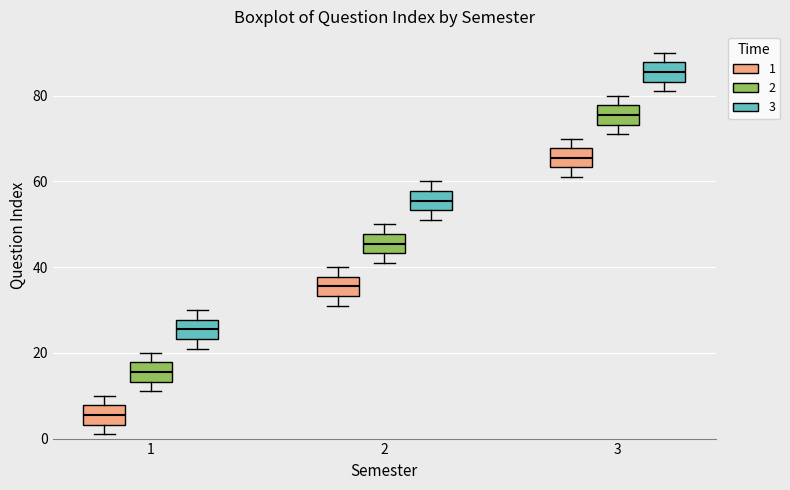

Where does the median line of the box for 1 (2) sit on the y-axis? The values are not printed on the chart, so give them approximately, as read against the axis.

16